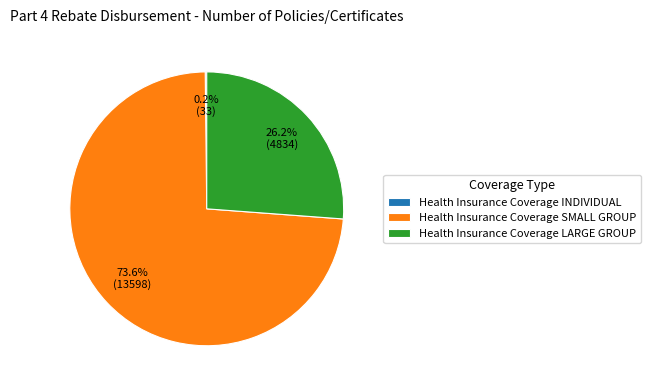

What percentage is the Health Insurance Coverage SMALL GROUP slice, to the nearest percent?

74%